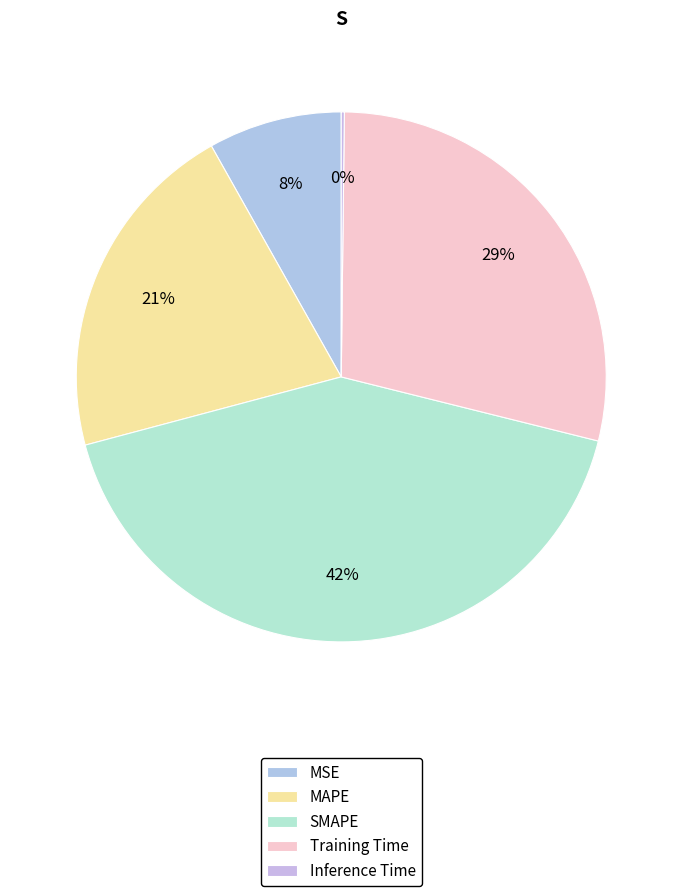

To the nearest percent, what is the combined percentage of MAPE and MSE?

29%